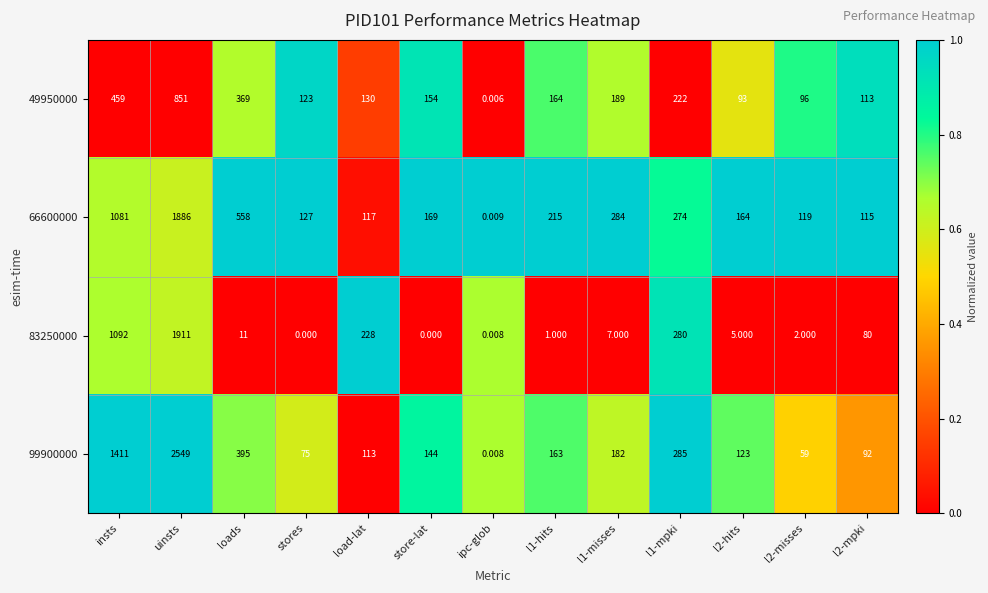

Which series has the largest range (max minus min)?

99900000